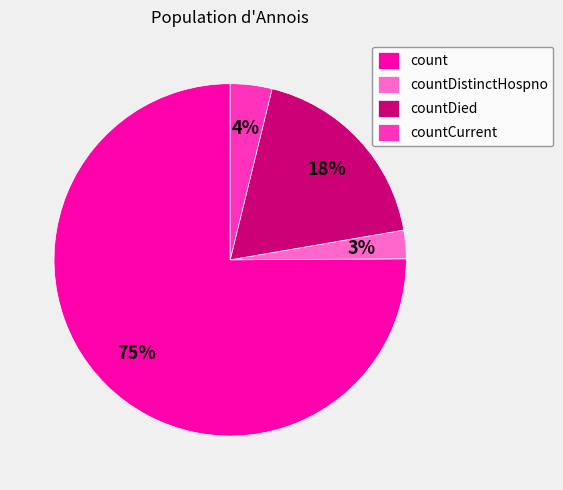

Rank the categories by value from lowest to highest.

countDistinctHospno, countCurrent, countDied, count